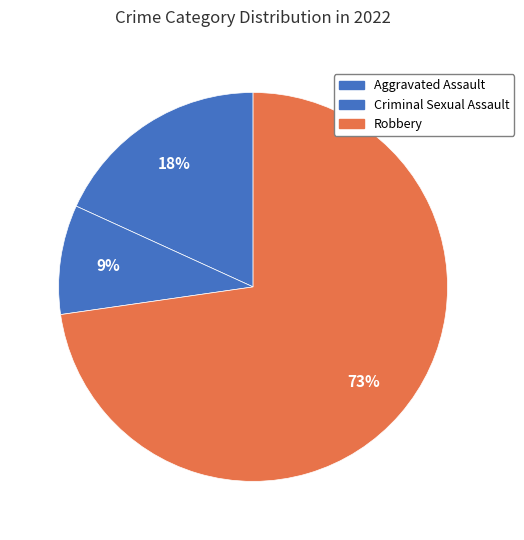

How many slices are in this pie chart?

3